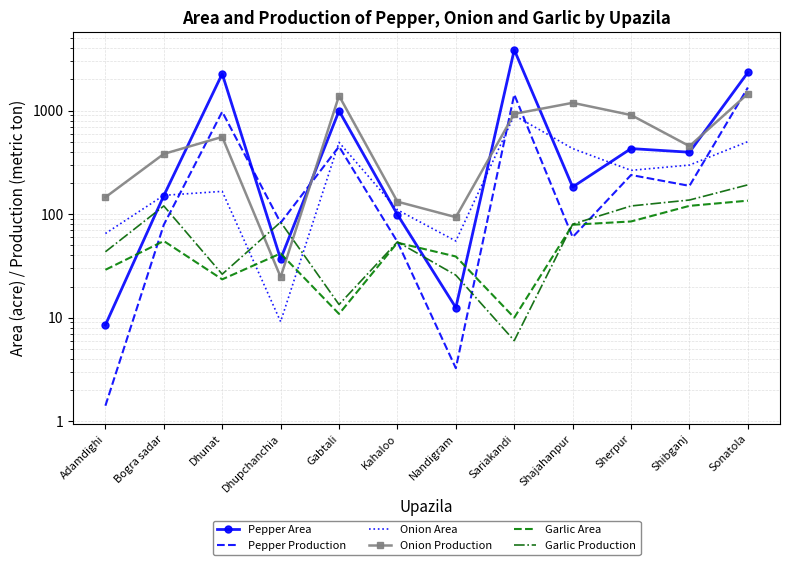

Reading left to right, extract all data points from this chart.

Pepper Area: 8.5	151.0	2269.0	36.8	996.0	99.0	12.5	3871.0	183.0	430.0	396.6	2339.0
Pepper Production: 1.4	79.0	975.6	82.5	450.2	54.0	3.2	1432.0	60.0	239.0	187.6	1672.0
Onion Area: 65.0	152.0	166.0	9.2	494.0	110.0	55.0	900.0	430.0	265.0	298.0	502.0
Onion Production: 145.6	382.0	557.5	24.7	1393.1	132.0	93.5	931.0	1190.0	907.0	453.9	1456.0
Garlic Area: 29.0	55.0	23.4	41.7	10.9	53.0	39.0	10.0	79.0	85.0	120.3	135.0
Garlic Production: 43.3	120.0	26.3	83.8	13.4	54.0	25.7	6.0	80.0	120.0	136.9	192.0